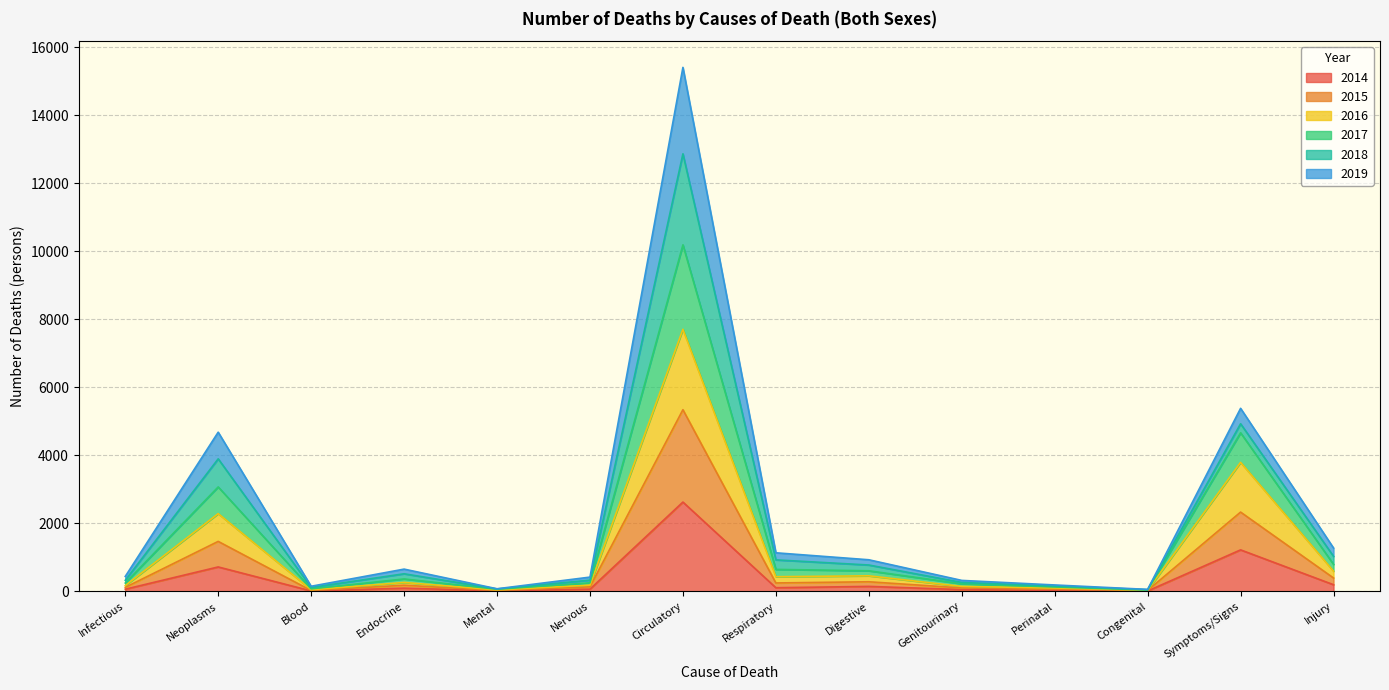

True or false: 2016 has a value of 1300 at Symptoms/Signs.

False